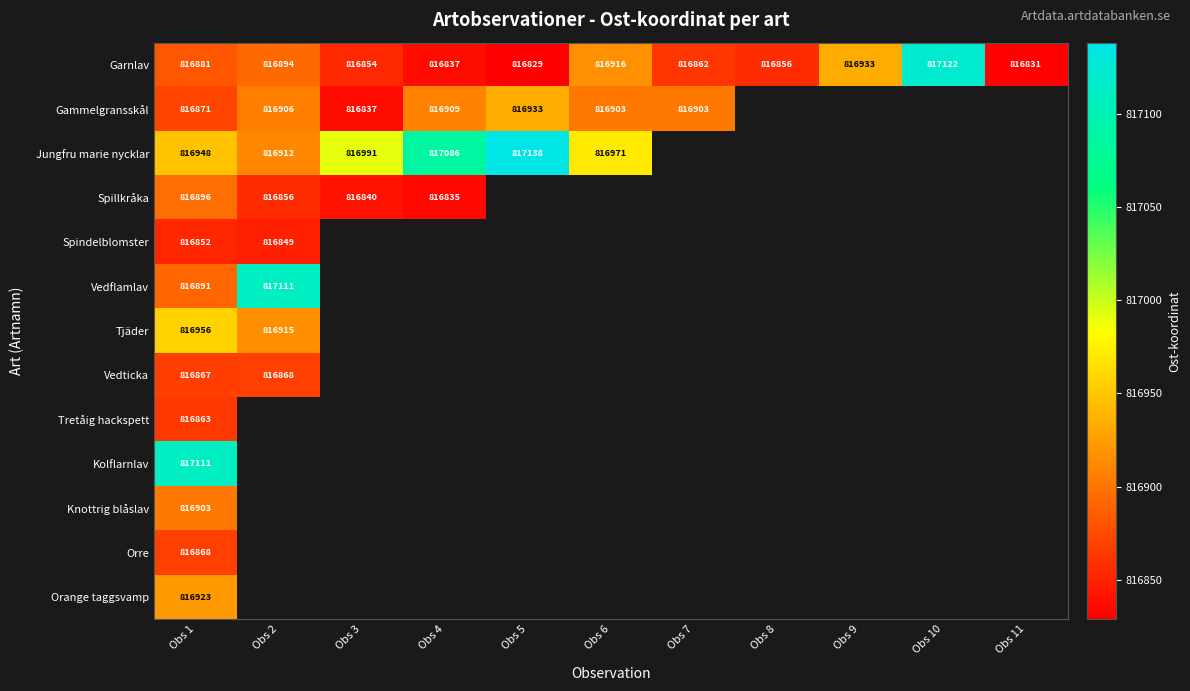

At which label does Garnlav first exceed 816862?

Obs 1